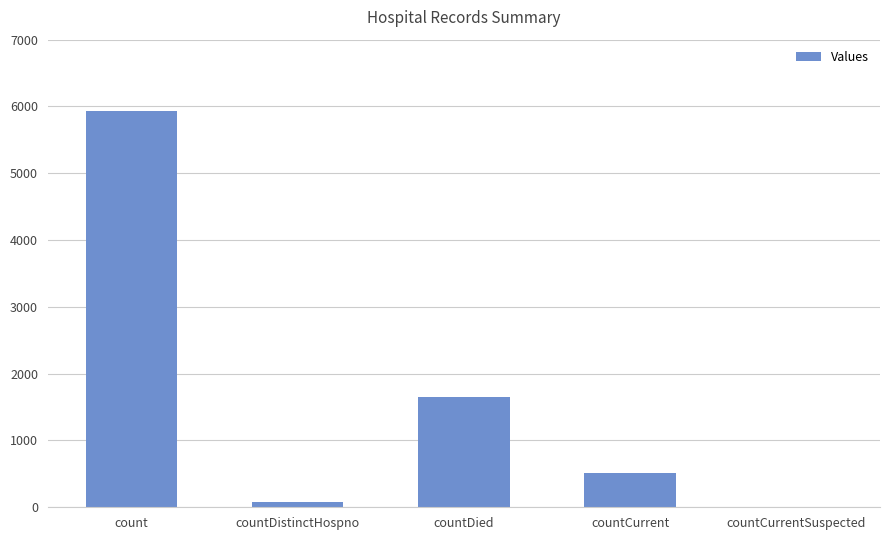

The value at count is 8702. True or false?

False